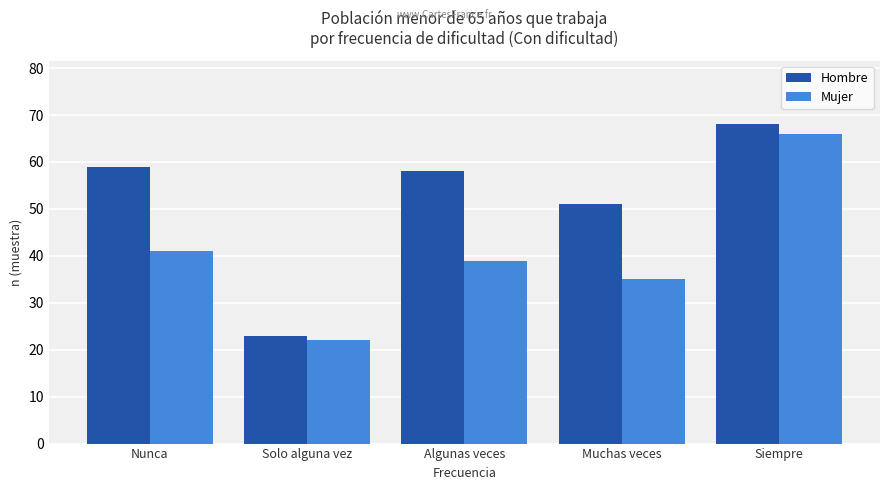

Count the number of data series in this chart.

2